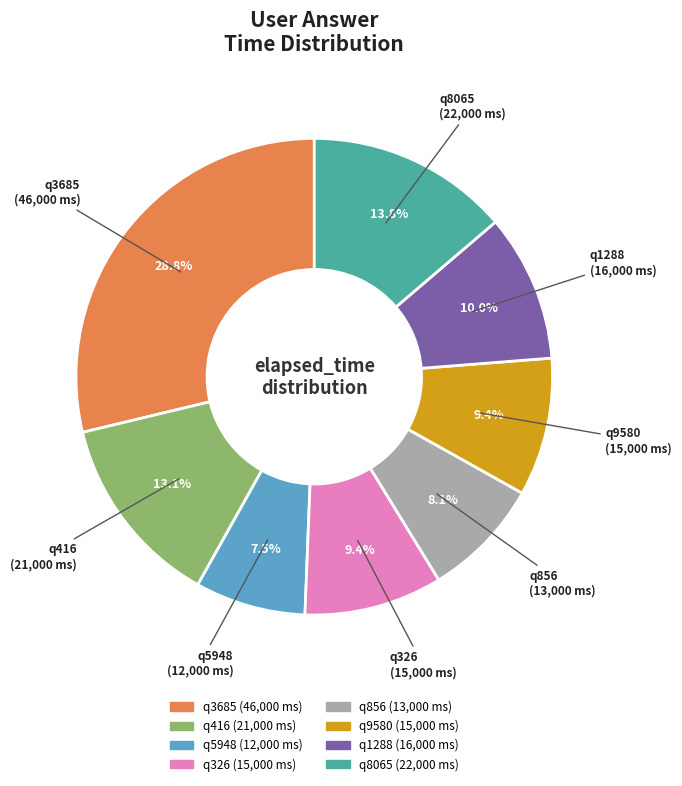

Which slice is the largest?

q3685